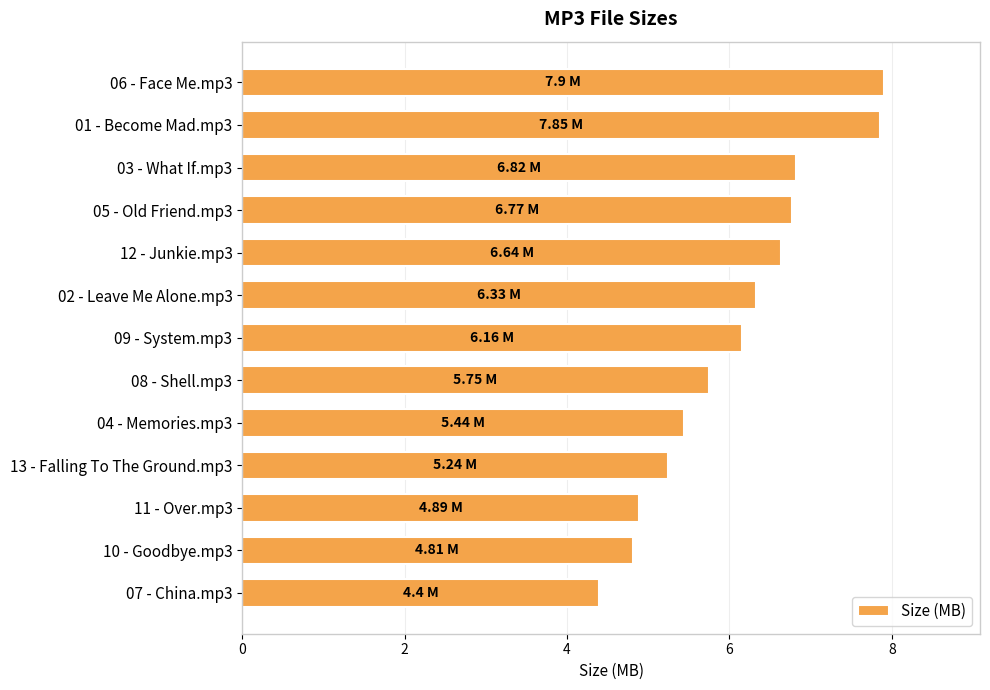

What is the change in value from 03 - What If.mp3 to 10 - Goodbye.mp3?

-2.0